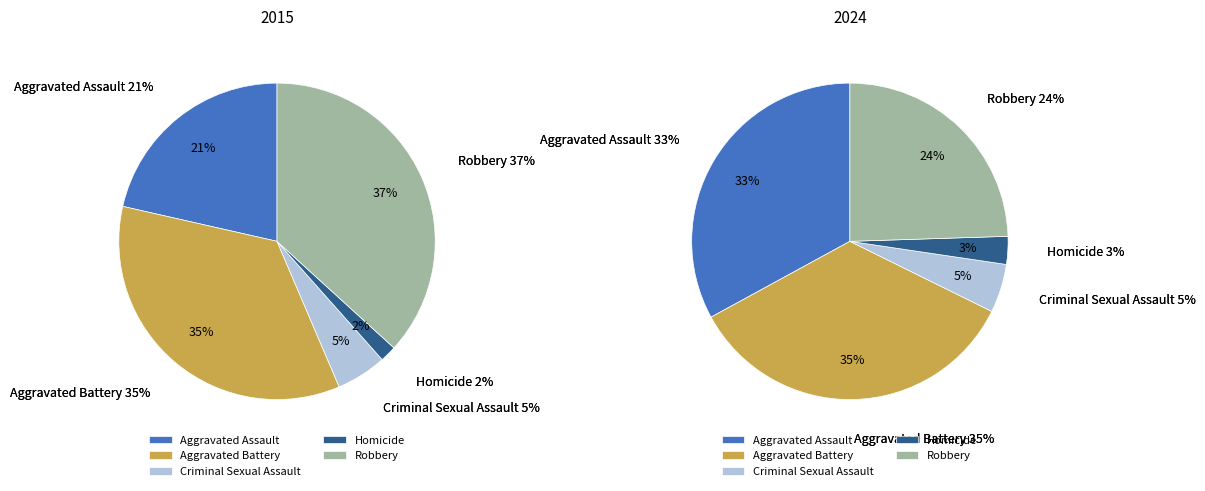

To the nearest percent, what percentage of the pie is Homicide?

3%